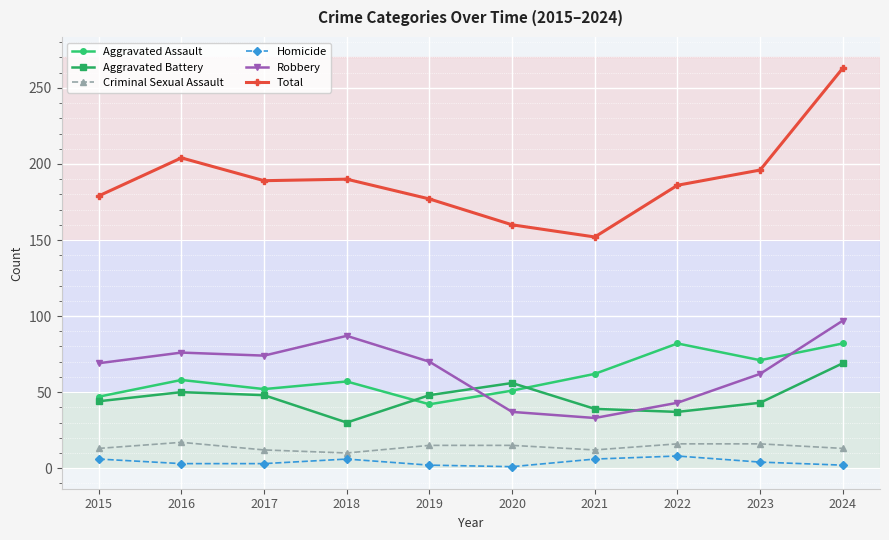

Is it true that Total equals 177 at 2019?

True